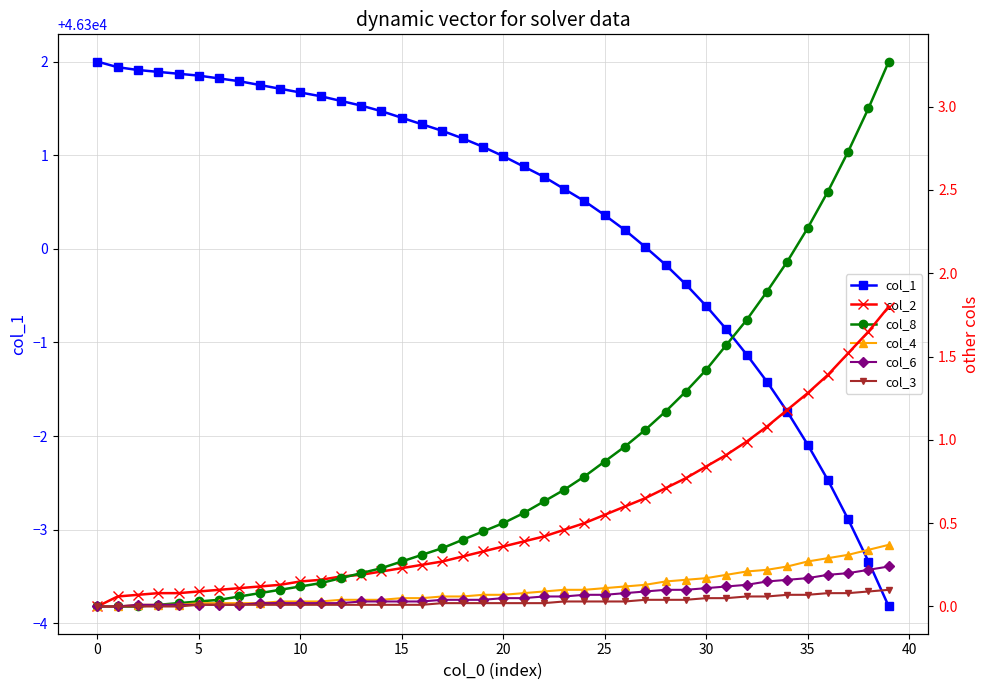

True or false: col_3 has a value of 0.0 at 15.

True